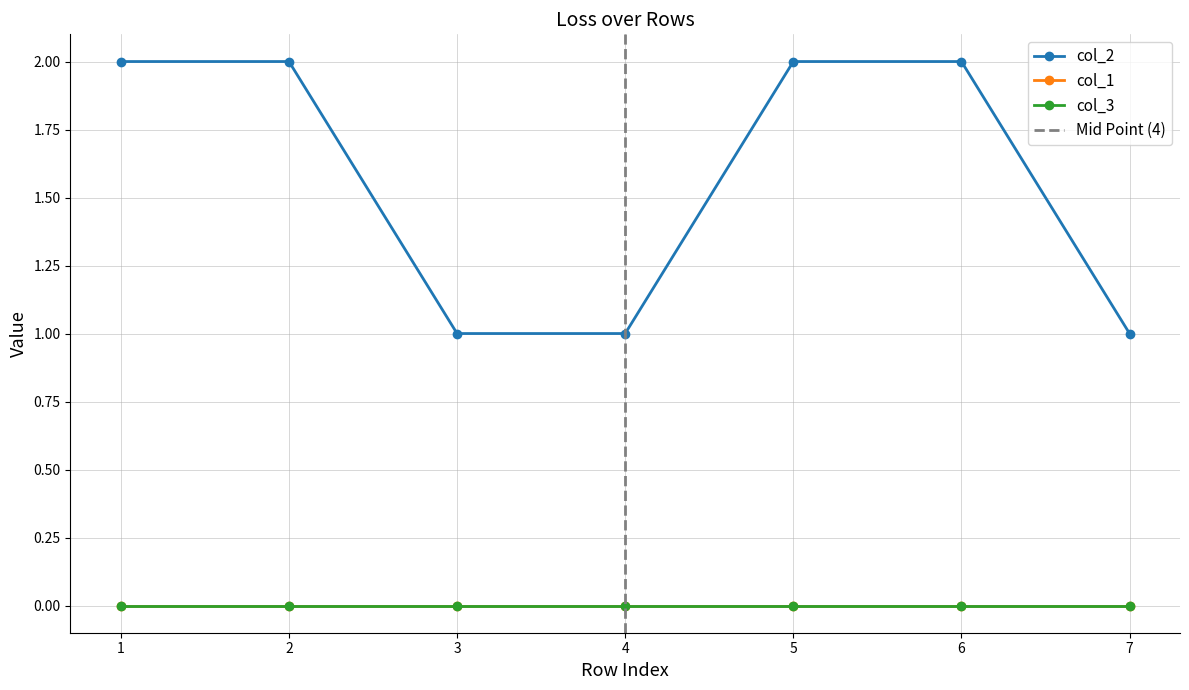

True or false: col_3 has more than 1 interior local peaks.

False